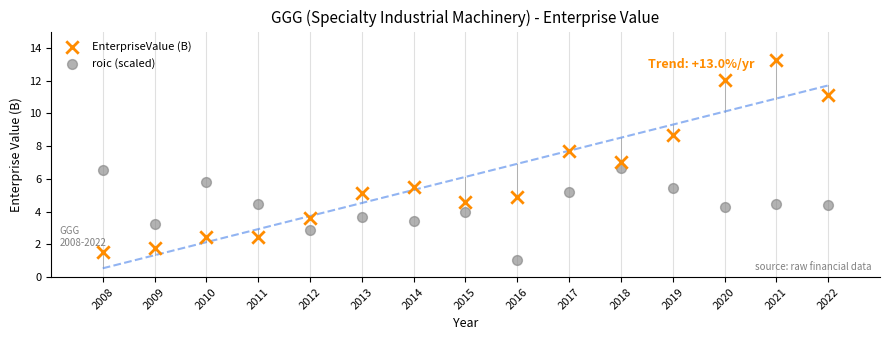

Which series reaches the minimum Y coordinate?

roic (scaled)